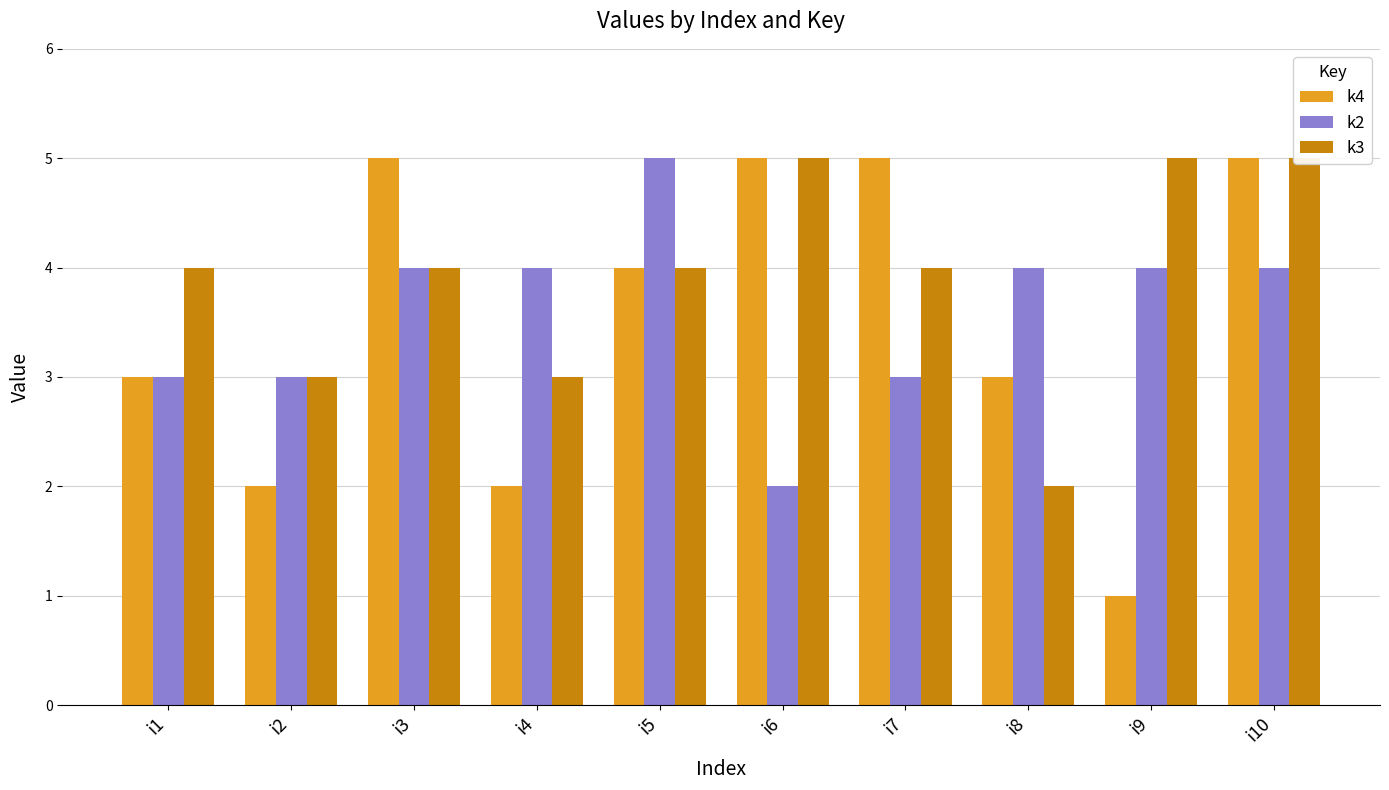

What is the smallest value displayed?

1